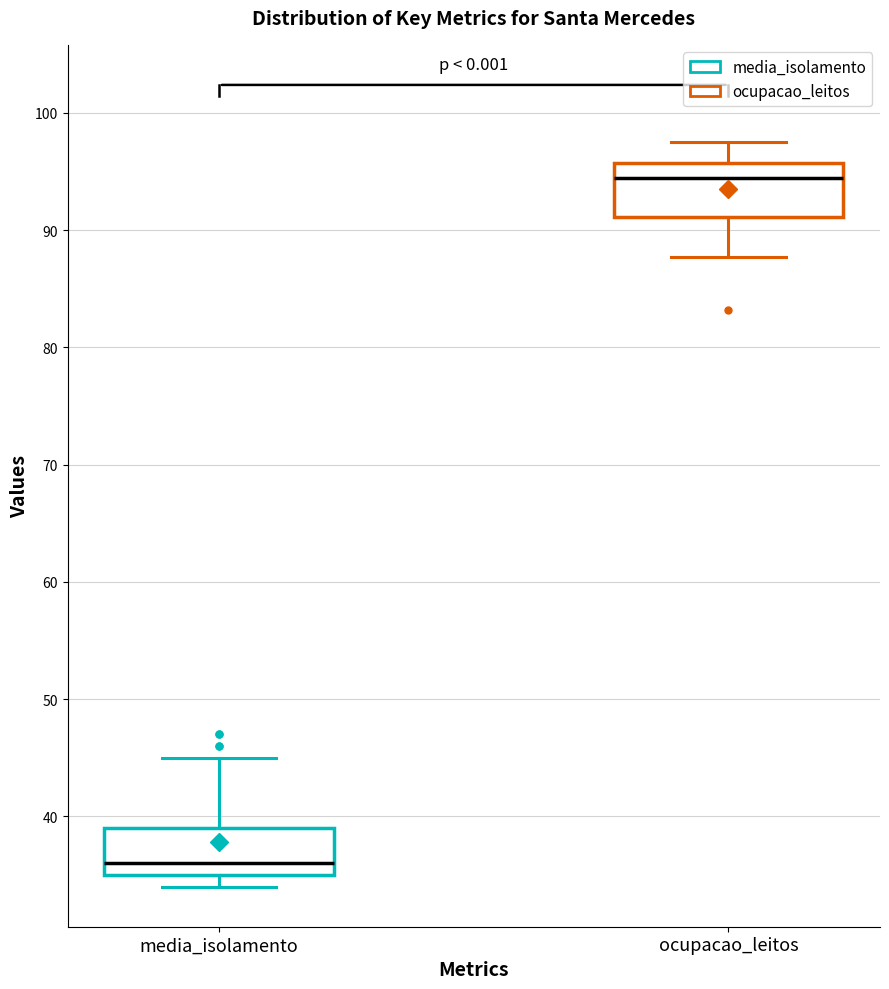

Reading left to right, transcribe this box plot: for each box, give where its median line is, the range the box spans, and where its two whiskers end, as read against the y-axis. The values are not printed on the chart, so give them approximately, as read against the axis.

media_isolamento: median 36, box 35 to 39, whiskers 34 to 45
ocupacao_leitos: median 94, box 91 to 96, whiskers 88 to 98